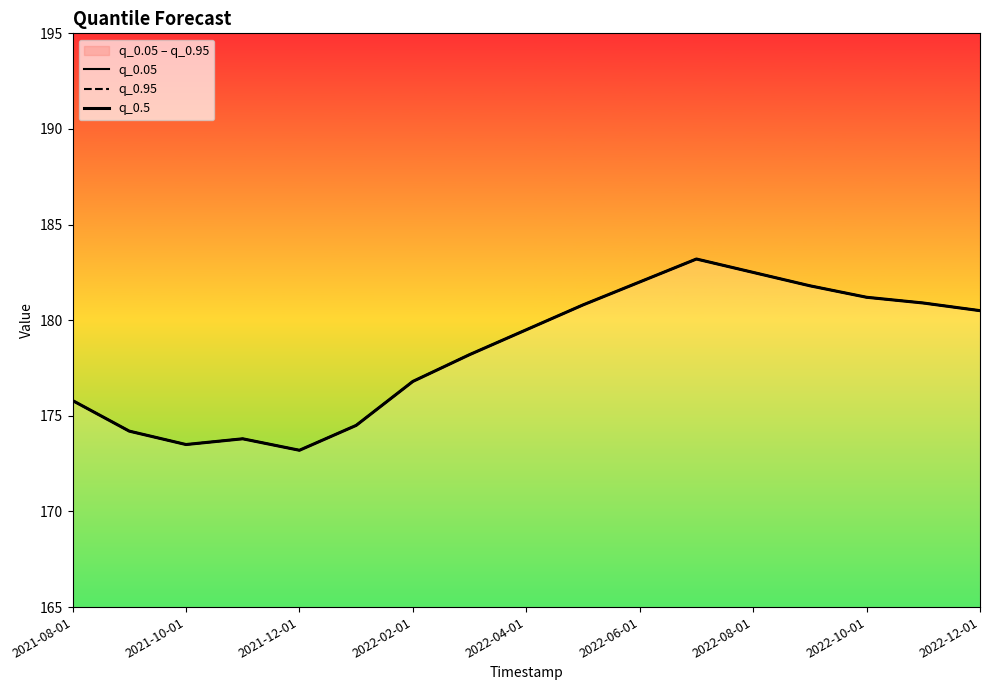

Which series has the widest spread of values?

q_0.05